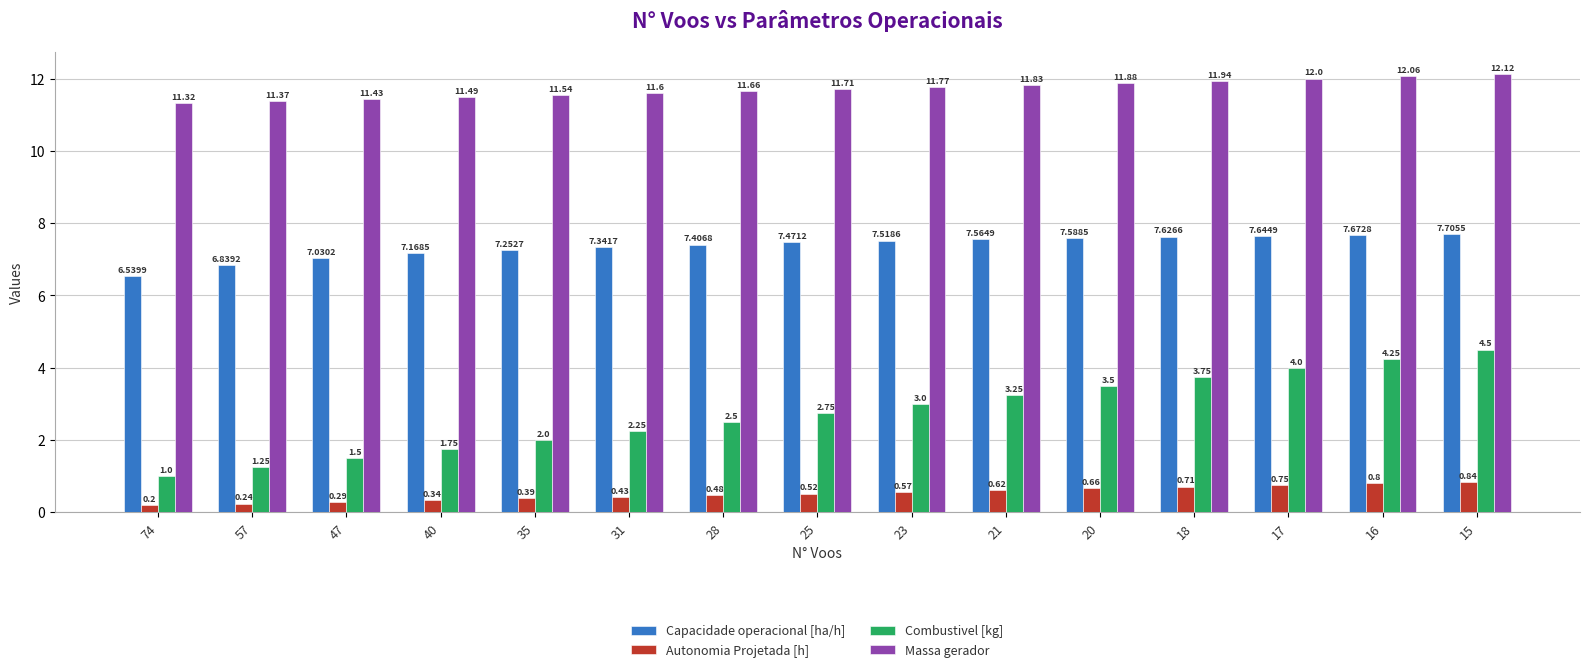

True or false: Capacidade operacional [ha/h] has a value of 7.2 at 40.

True